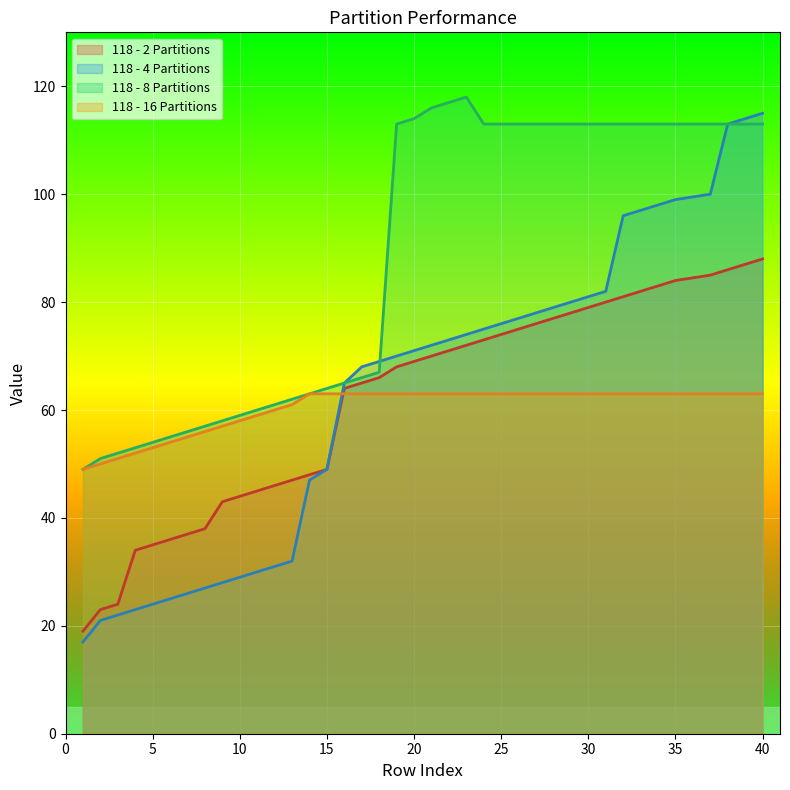

The 118 - 16 Partitions series shows 23 at 25. True or false?

False